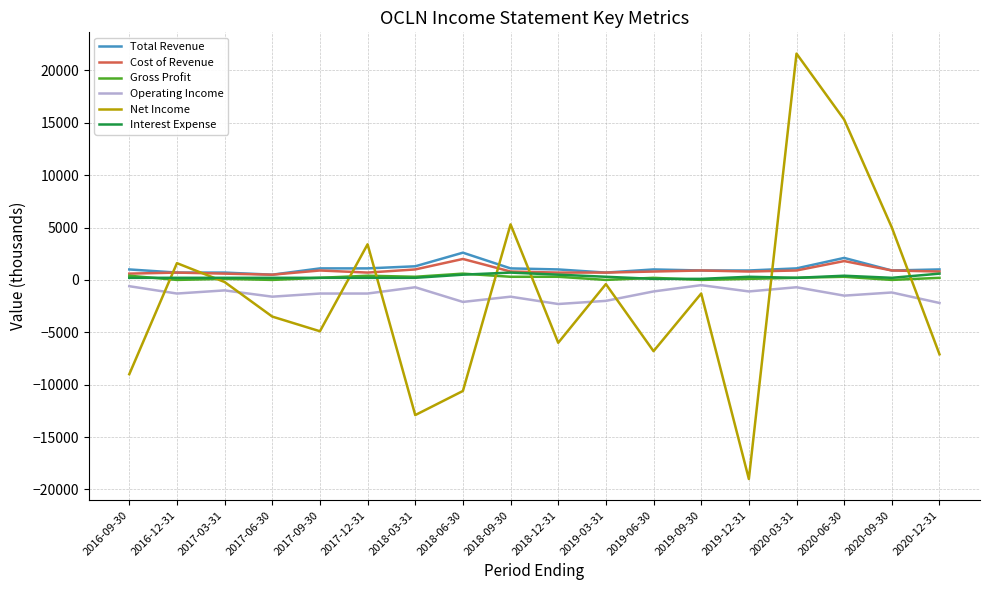

What is the maximum value for Gross Profit?

600